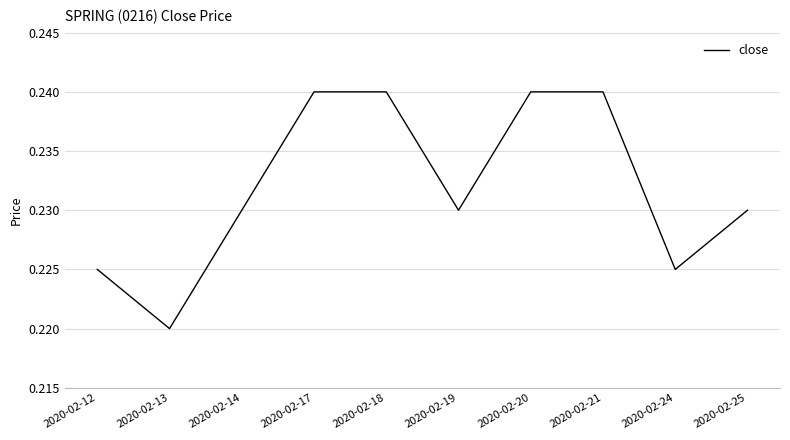

True or false: the data shows 0.3 at 2020-02-12.

False